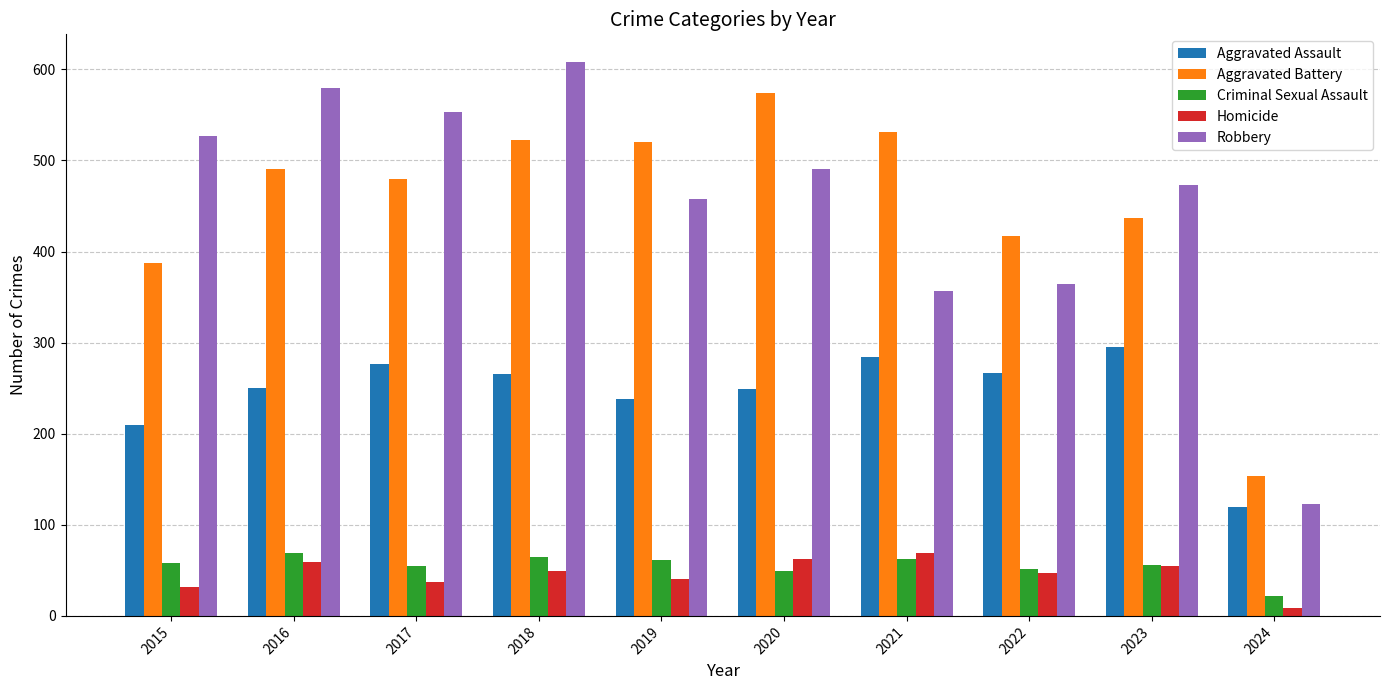

List the labels in order of Robbery value, smallest first.

2024, 2021, 2022, 2019, 2023, 2020, 2015, 2017, 2016, 2018